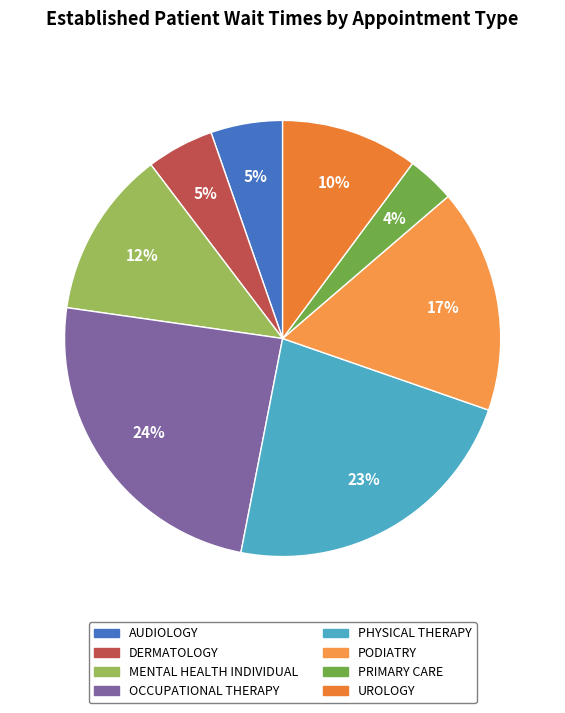

To the nearest percent, what percentage of the pie is DERMATOLOGY?

5%